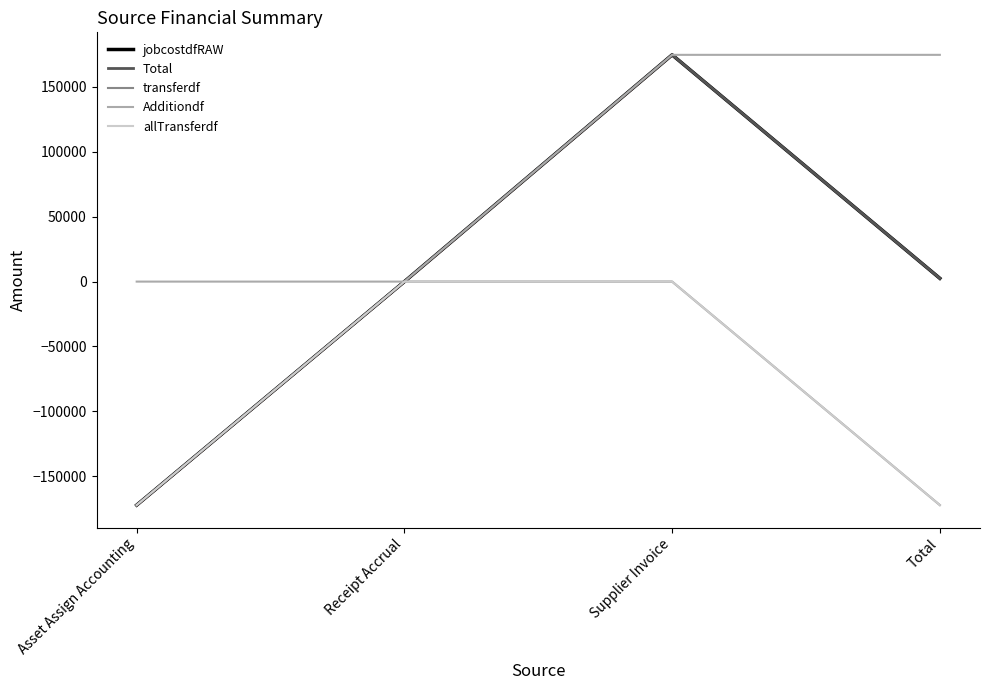

Reading left to right, transcribe all the data shown in this chart.

jobcostdfRAW: Asset Assign Accounting=-172255.8	Receipt Accrual=0.0	Supplier Invoice=174774.2	Total=2518.4
Total: Asset Assign Accounting=-172255.8	Receipt Accrual=0.0	Supplier Invoice=174774.2	Total=2518.4
transferdf: Asset Assign Accounting=-172255.8	Receipt Accrual=0.0	Supplier Invoice=0.0	Total=-172255.8
Additiondf: Asset Assign Accounting=0.0	Receipt Accrual=0.0	Supplier Invoice=174774.2	Total=174774.2
allTransferdf: Asset Assign Accounting=-172255.8	Receipt Accrual=0.0	Supplier Invoice=0.0	Total=-172255.8